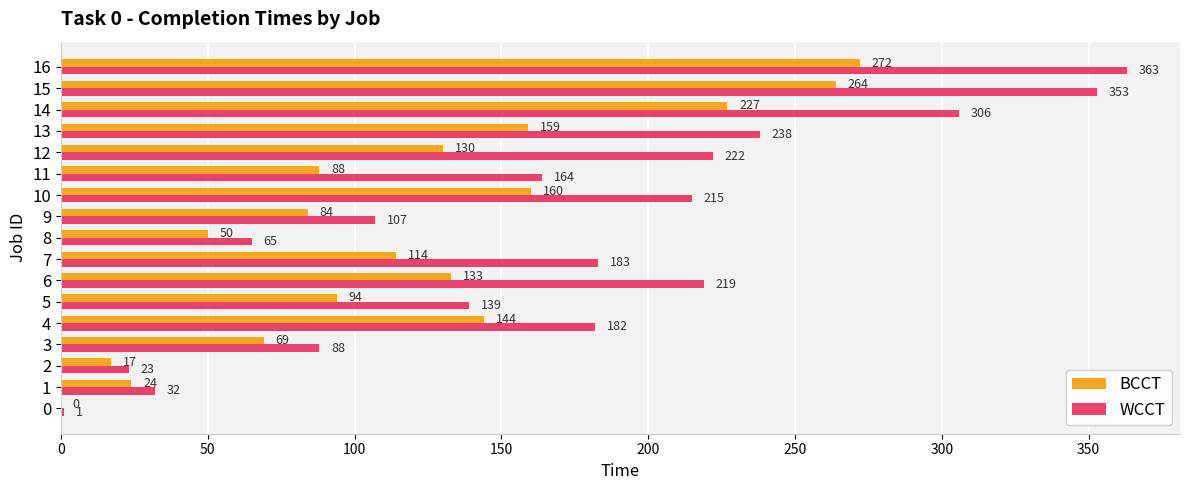

Which series has the largest total across all categories?

WCCT